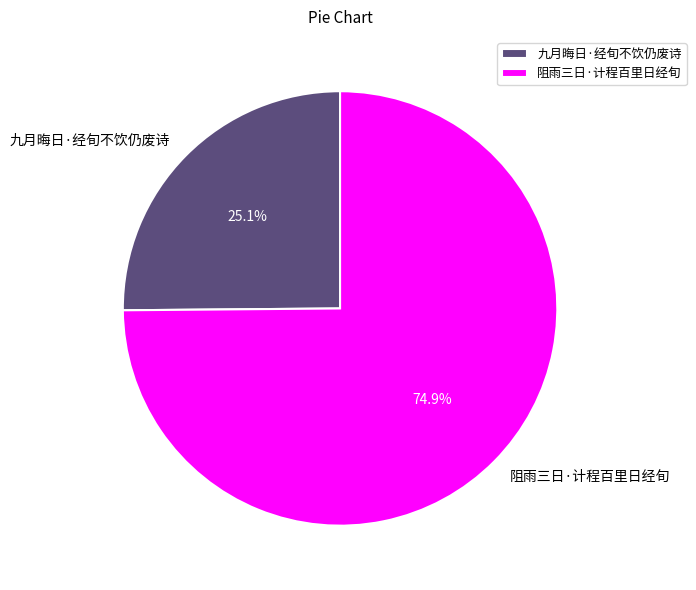

Is there a majority slice in this chart?

Yes